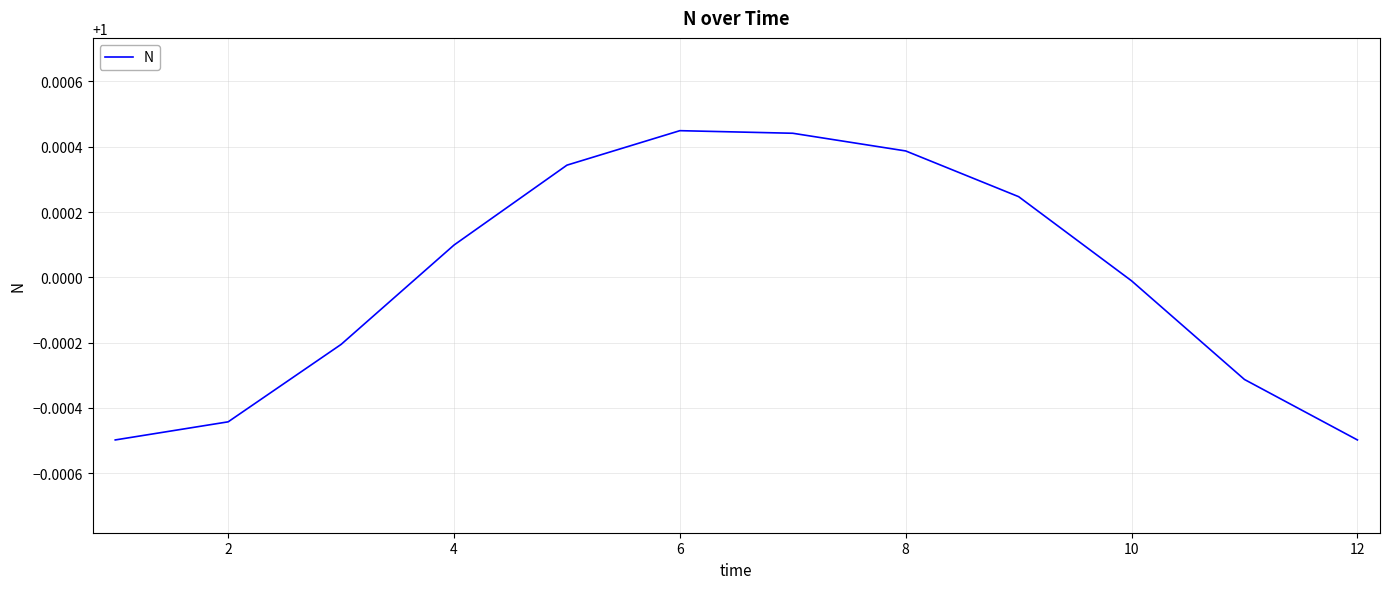

Is this an area chart (filled region under the line)?

No